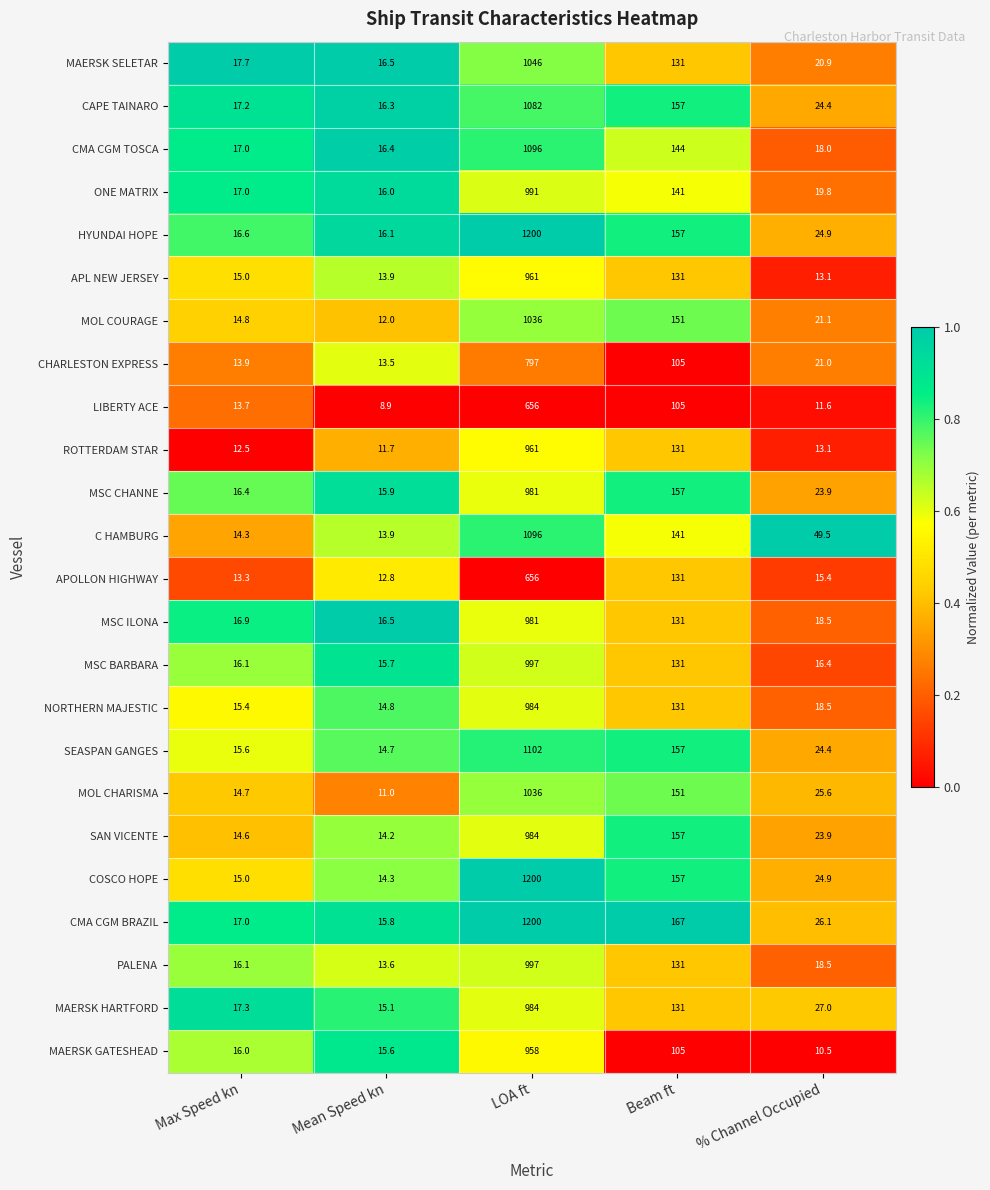

Which series has the largest total across all categories?

CMA CGM BRAZIL